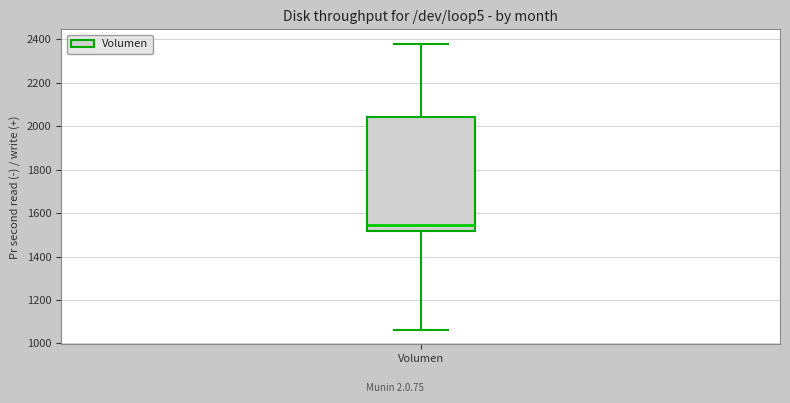

Read this box plot against the y-axis: the position of the median line, the range covered by the box, and the ends of both whiskers. The values are not printed on the chart, so give them approximately, as read against the axis.

median 1540, box 1520 to 2040, whiskers 1060 to 2380